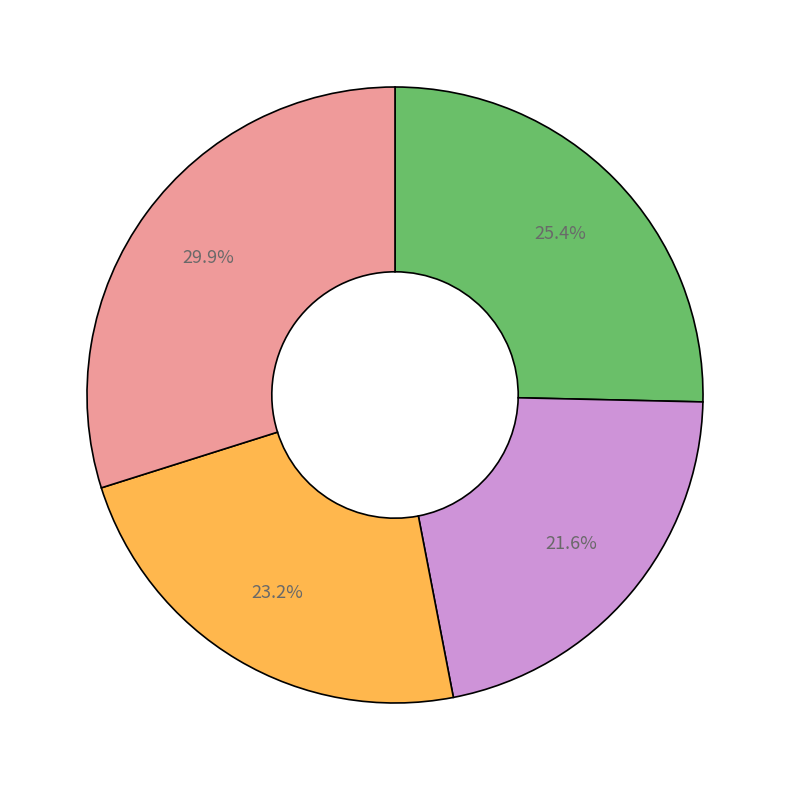

Is there a majority slice in this chart?

No